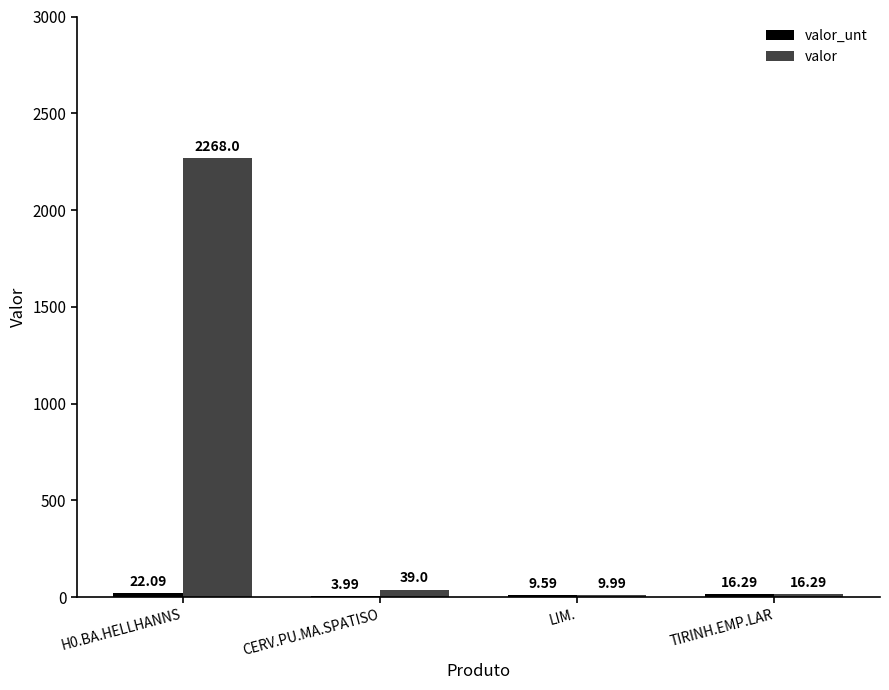

What is the total value across all series at TIRINH.EMP.LAR?

32.6